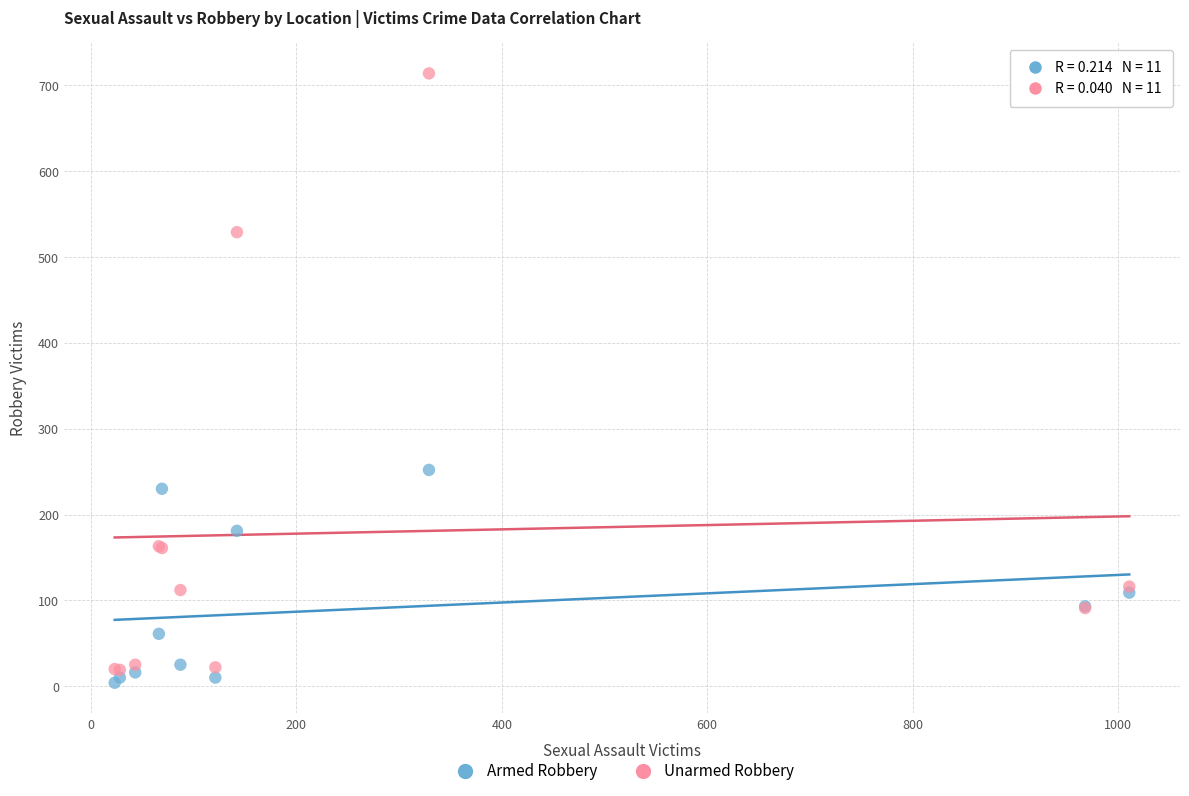

Which series reaches the maximum Y coordinate?

Unarmed Robbery